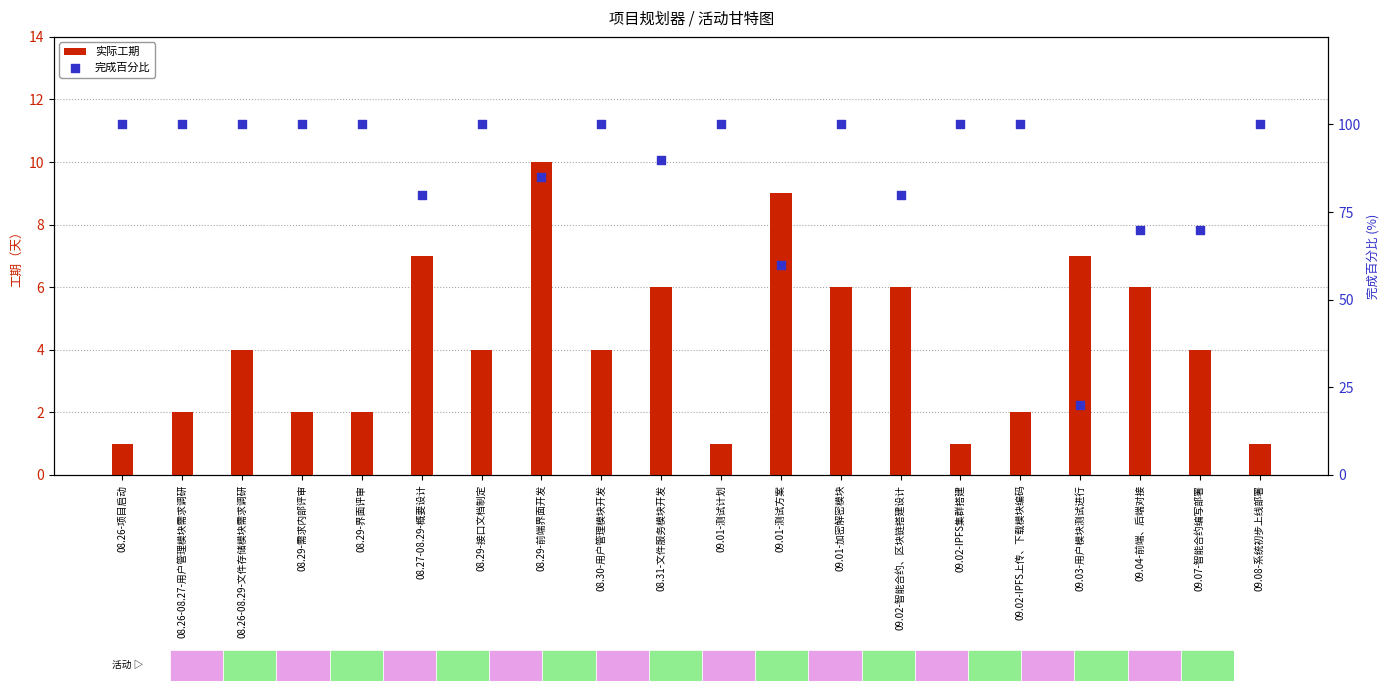

Which series reaches the minimum Y coordinate?

实际工期